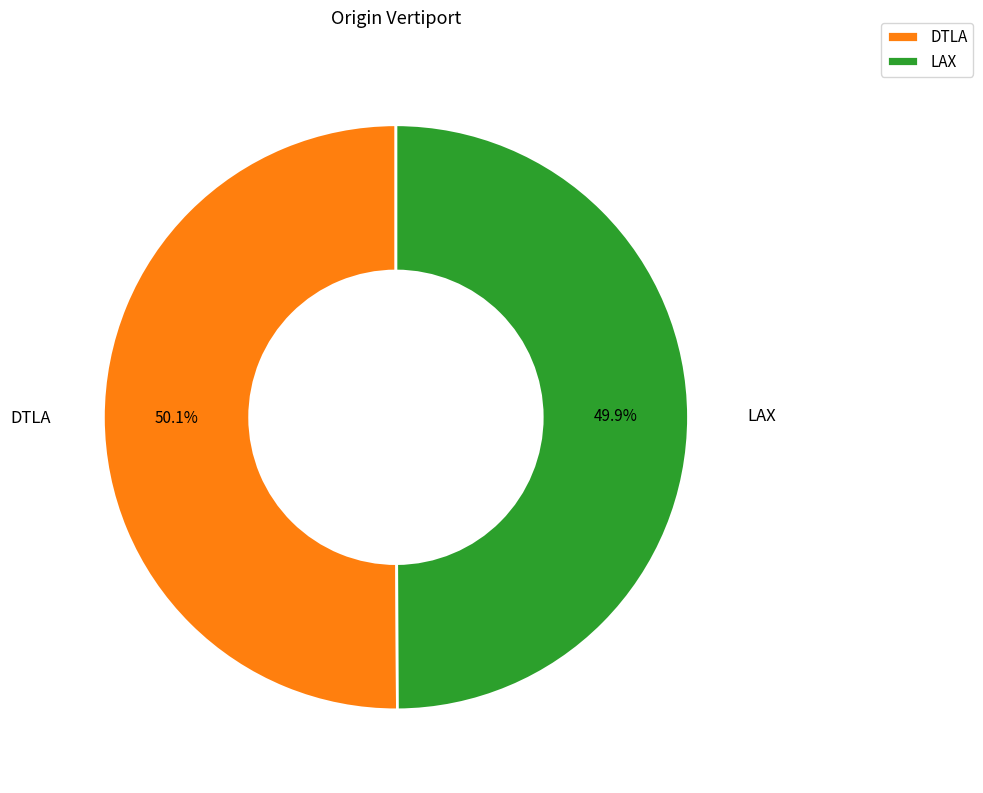

Combined, do DTLA and LAX account for over 50%?

Yes